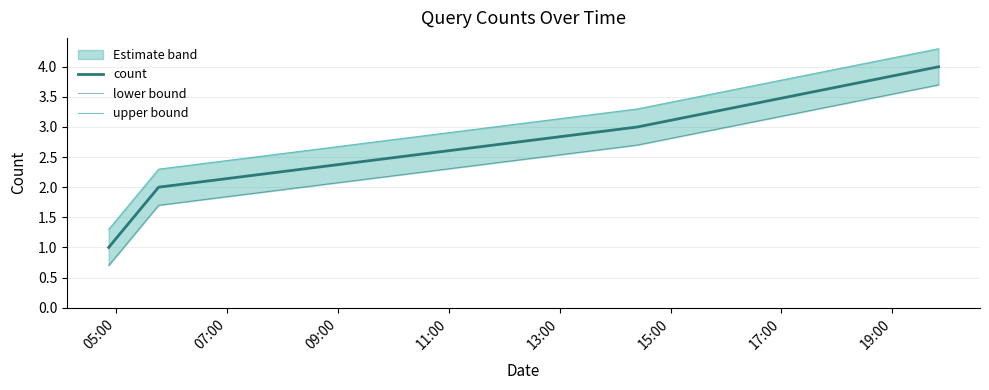

Is the value of count at 05:00 greater than the value of lower bound at 05:00?

Yes